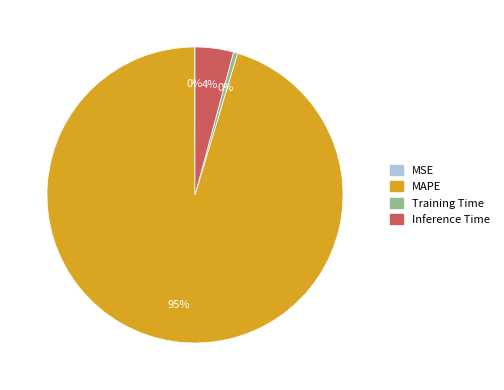

Is there a majority slice in this chart?

Yes